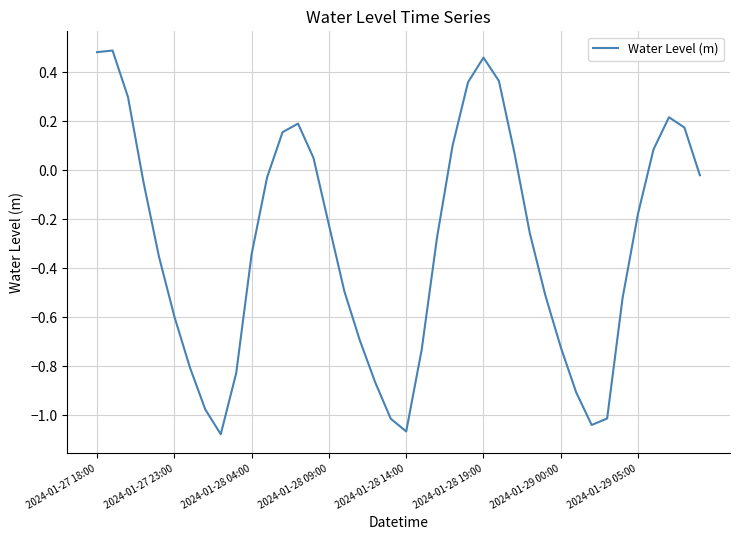

How many lines are shown in the chart?

1